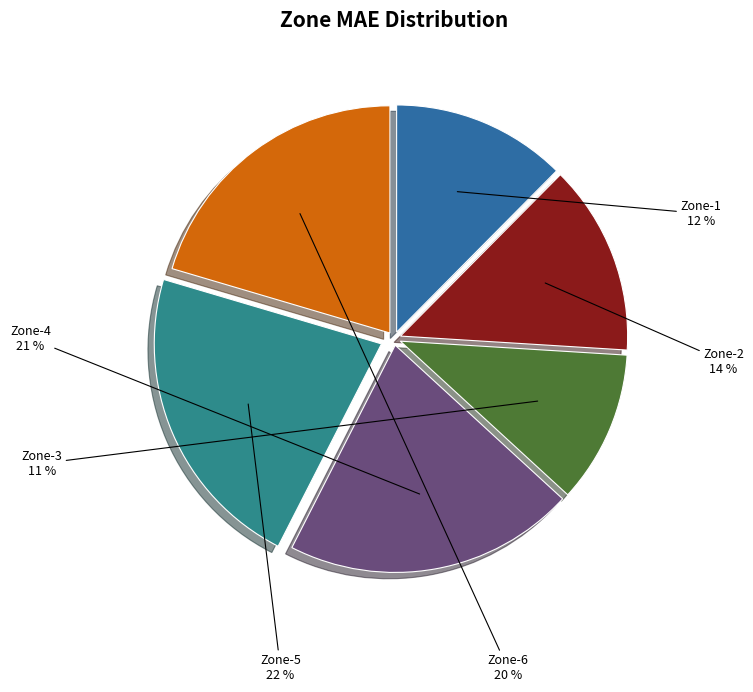

True or false: Zone-3 accounts for 11% of the total.

True